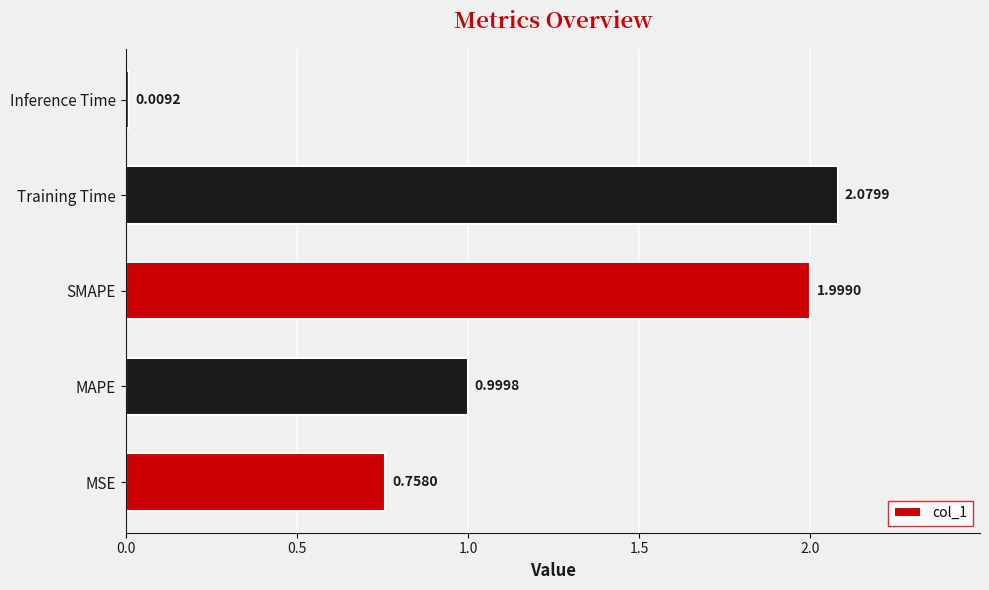

What is the difference between the maximum and second lowest values?

1.3